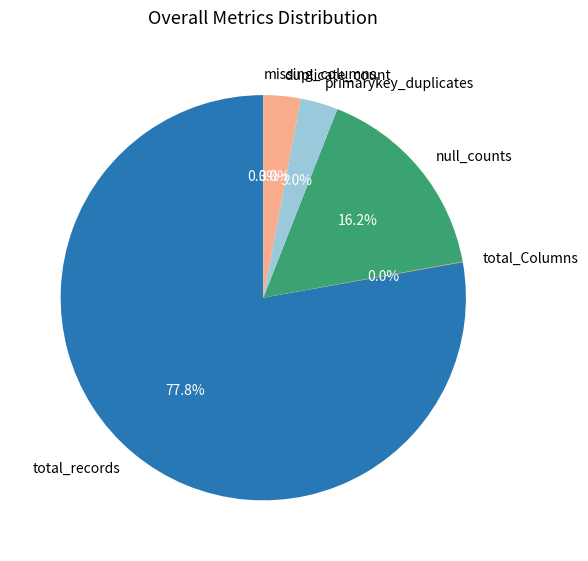

What is the ratio of the value at total_records to the value at duplicate_count?

26.3